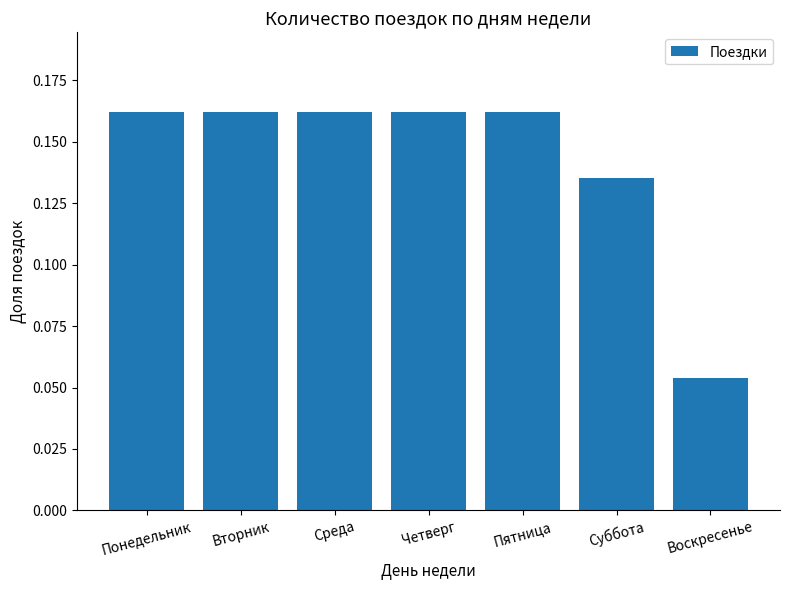

What is the sum of all values?

1.0